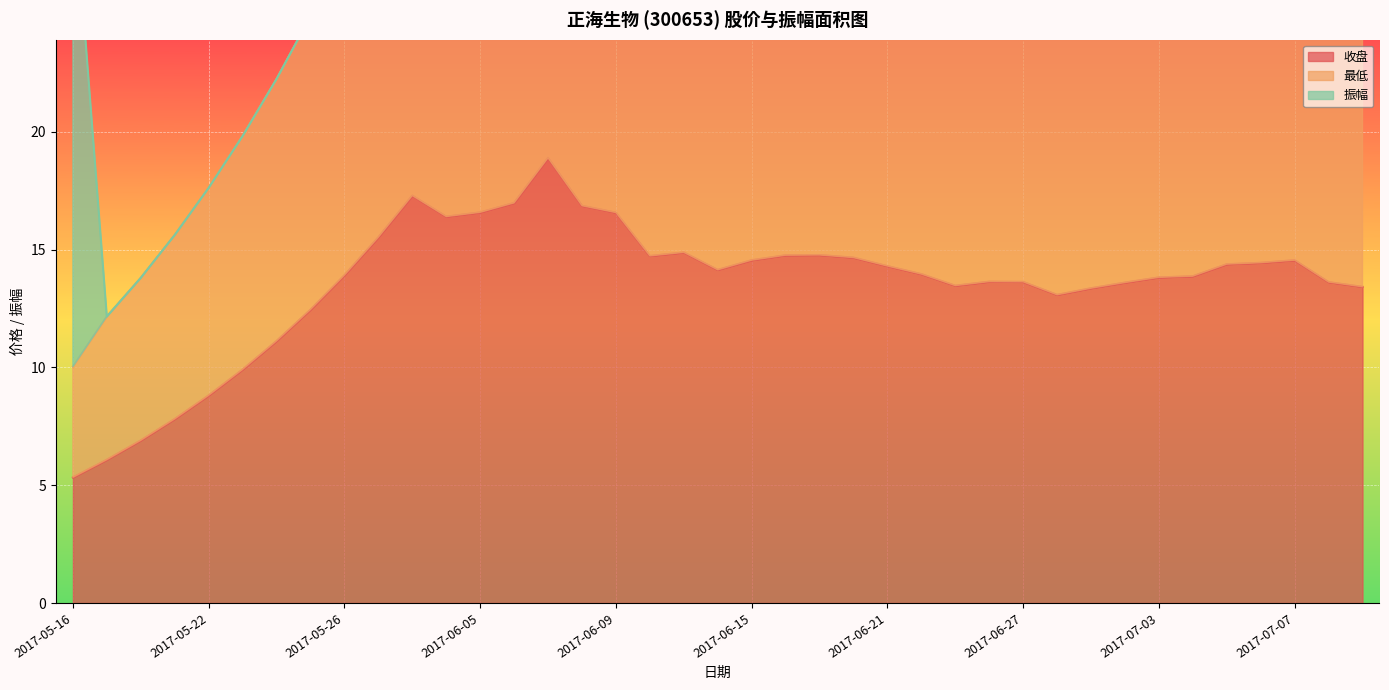

How many interior local peaks does the 最低 series have?

6